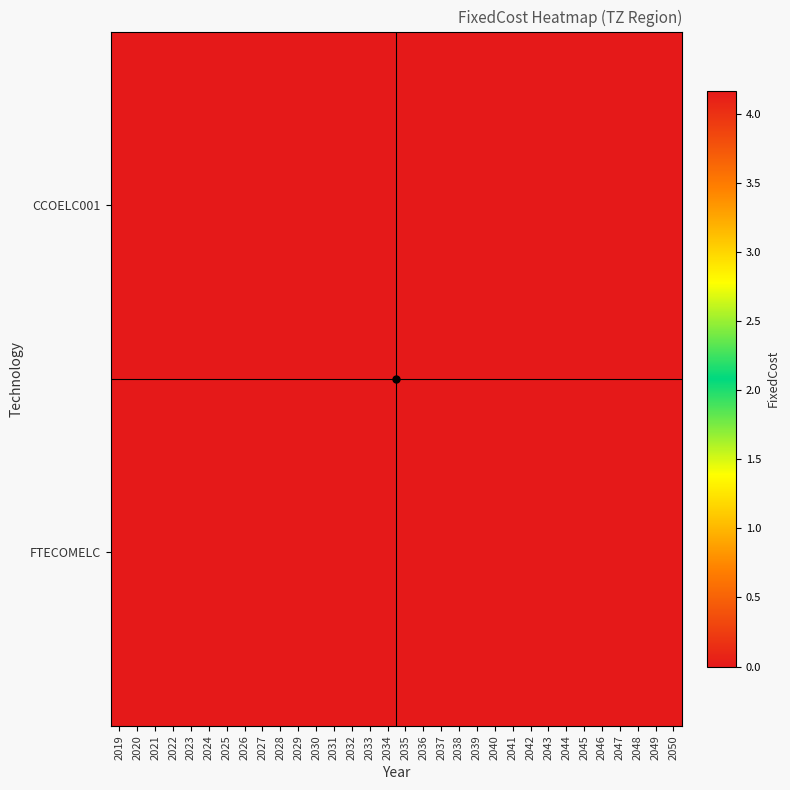

Which has a higher value, 2039 or 2030?

2039